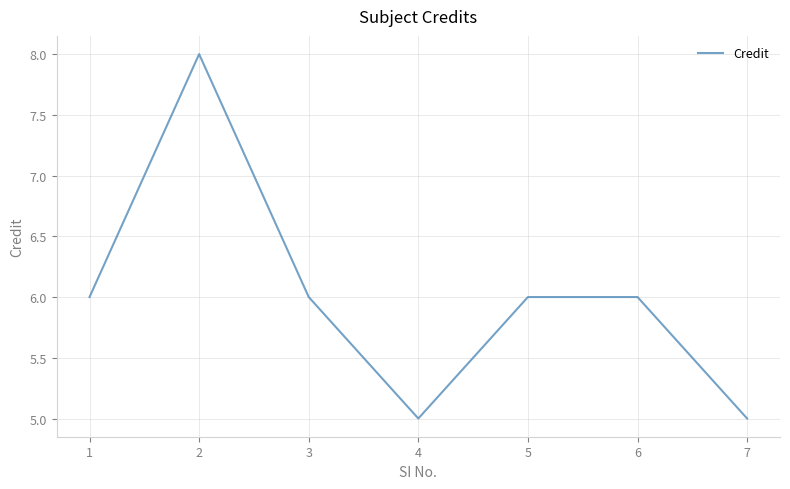

True or false: the data has more than 0 interior local peaks.

True